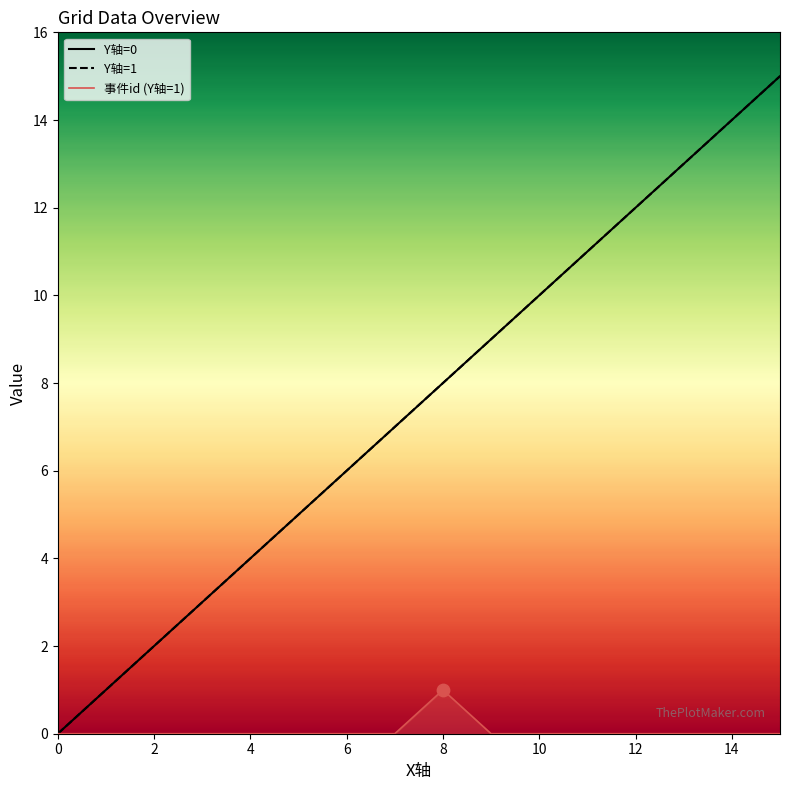

Which series contains the lowest Y value?

Y轴=0